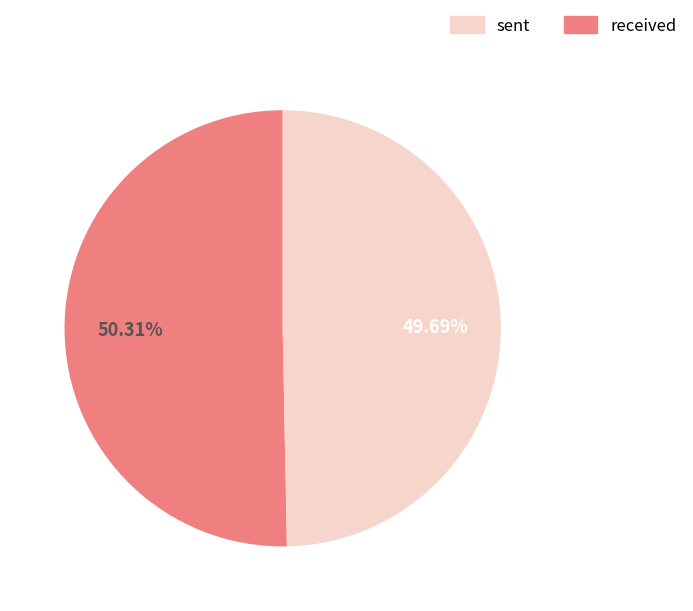

Is there any slice that represents more than half of the pie?

Yes